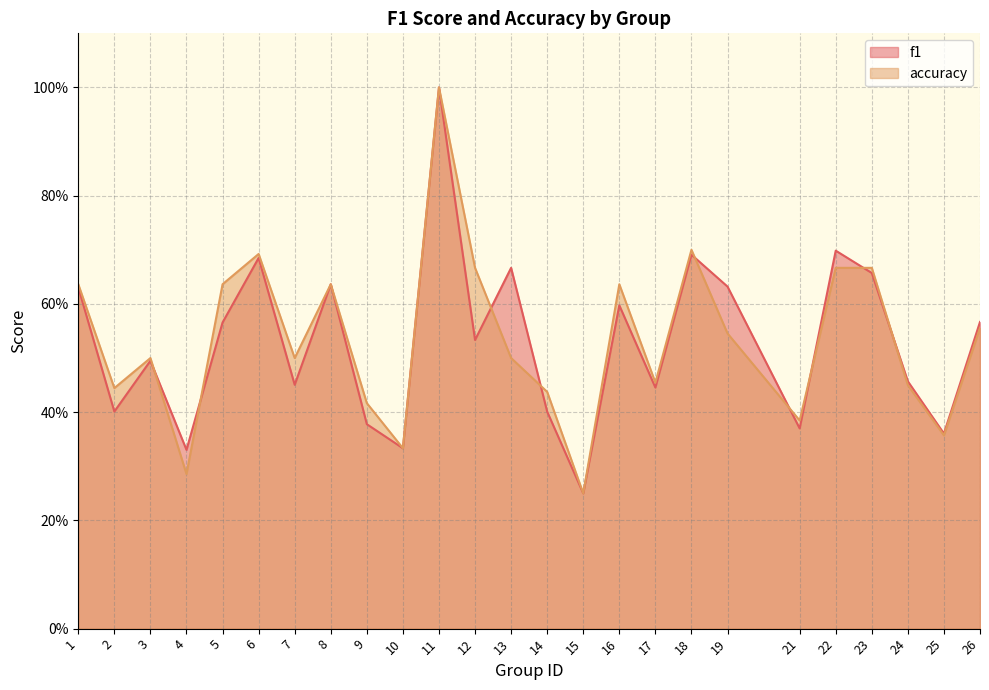

How many lines are shown in the chart?

2